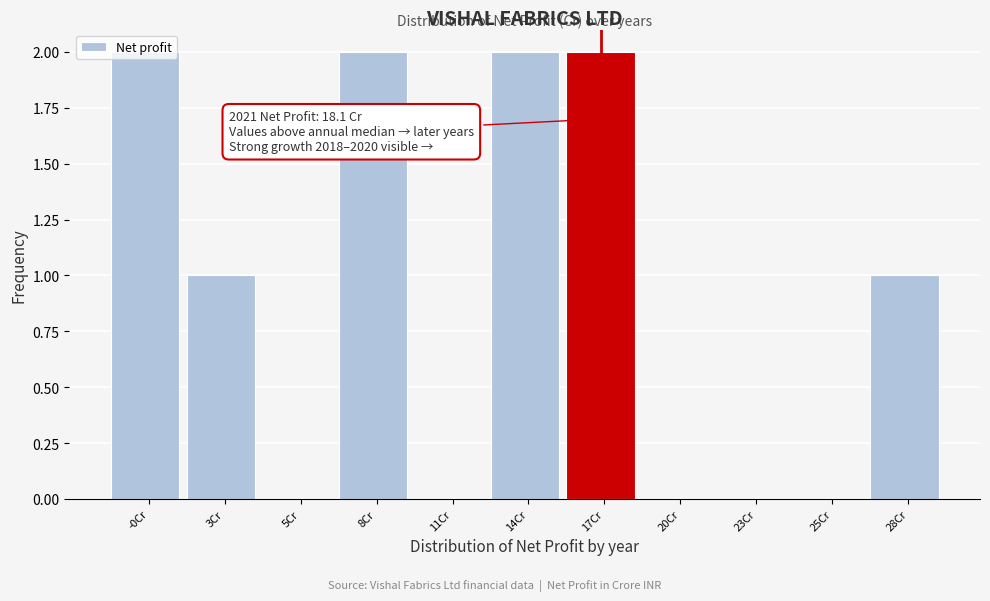

What is the sum of all values?

10